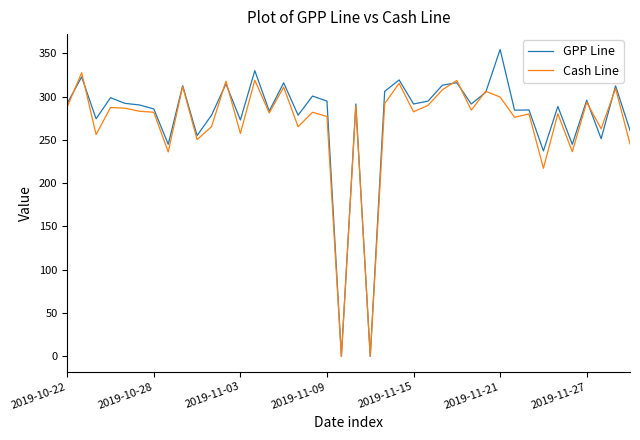

Rank the series by their maximum value, from highest to lowest.

GPP Line, Cash Line